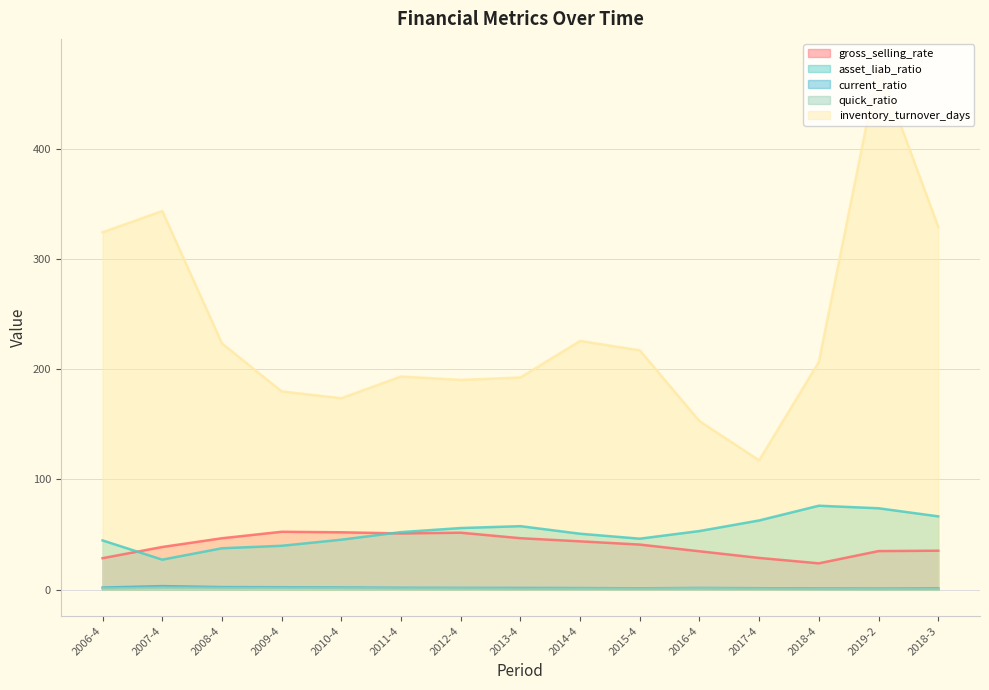

What is the average value of the current_ratio series?

1.8